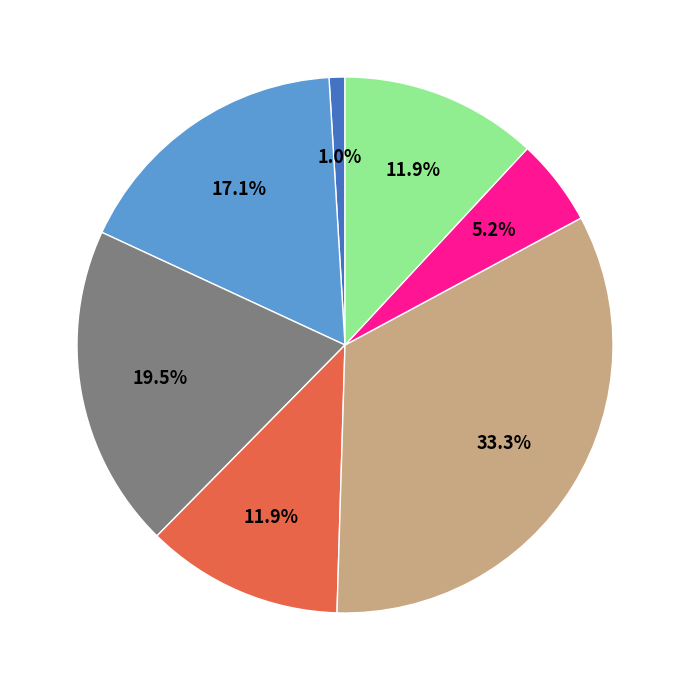

Does any single category account for the majority?

No